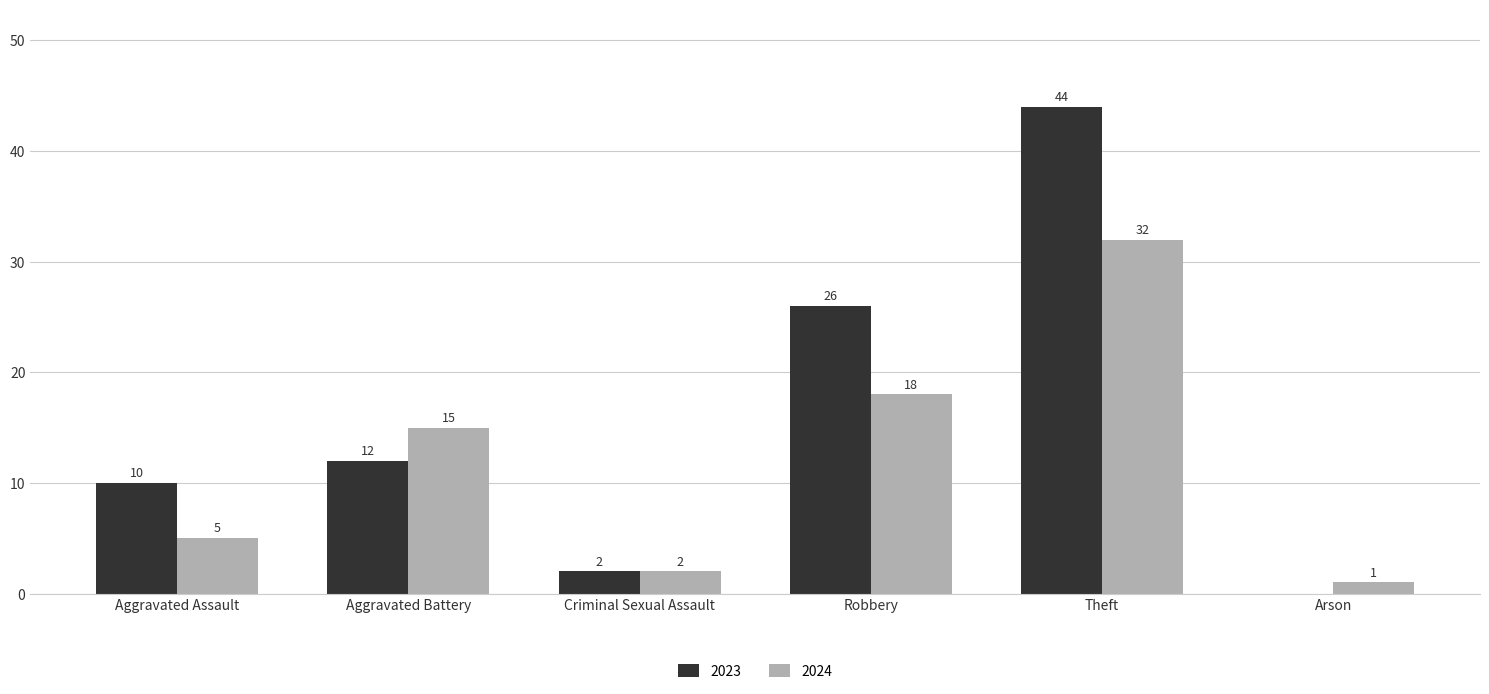

What is the total value across all series at Criminal Sexual Assault?

4